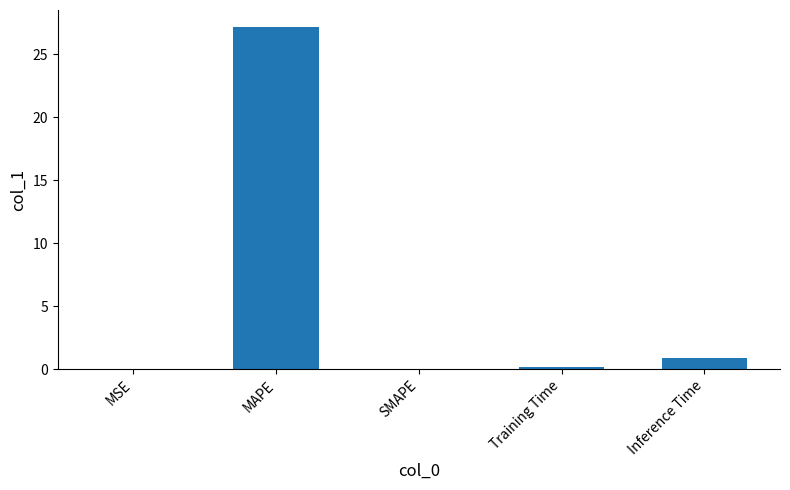

Which has a higher value, MAPE or Training Time?

MAPE